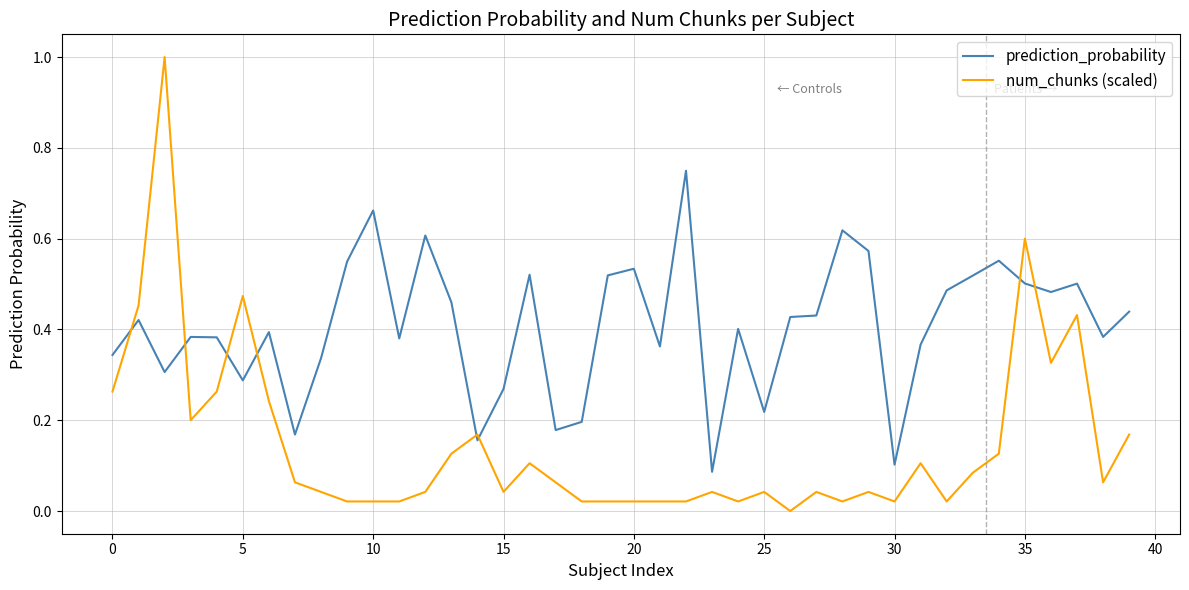

Count the prediction_probability values in the range 0 to 1.

40